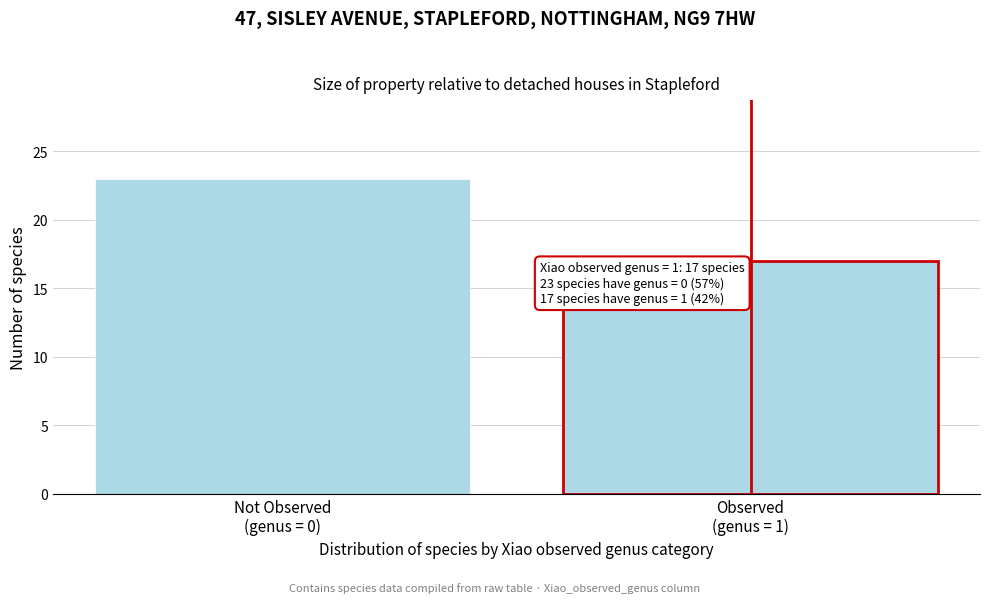

Reading left to right, list all the values displayed in this chart.

23	17